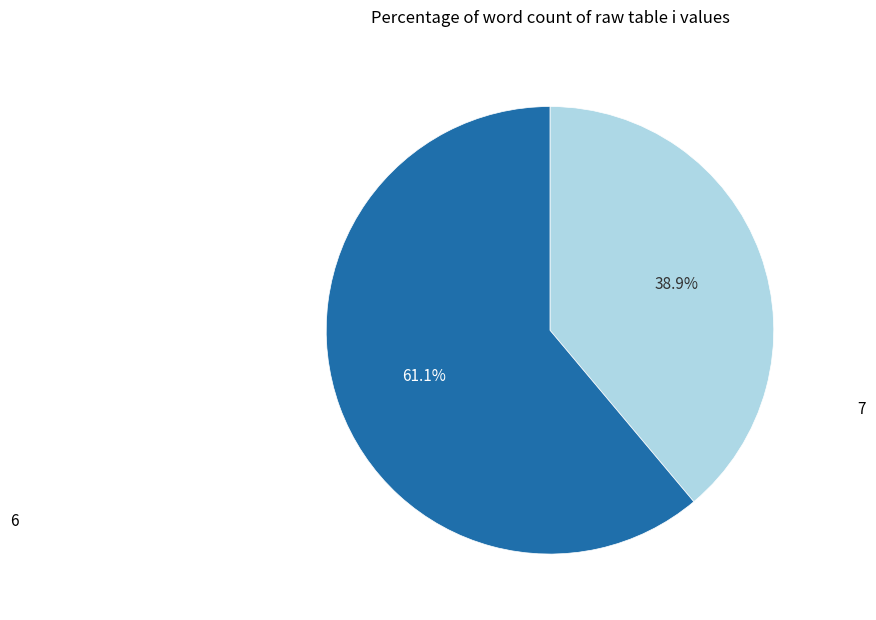

Which slice is the largest?

7